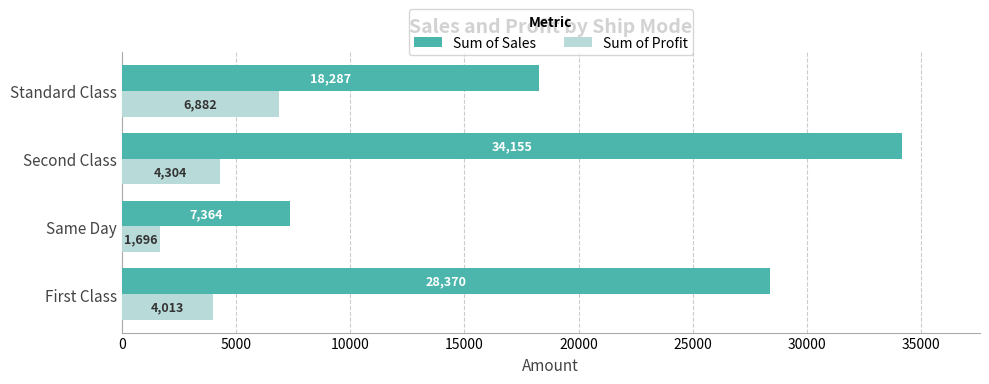

List the series in order of their peak value, highest first.

Sum of Sales, Sum of Profit